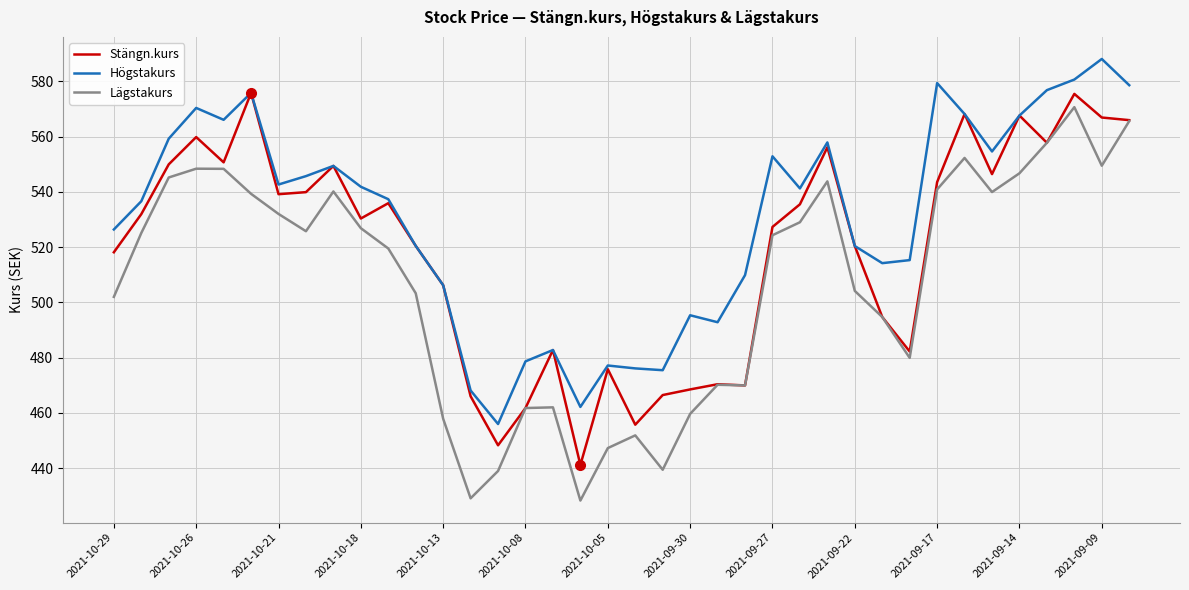

Which series has the widest spread of values?

Lägstakurs